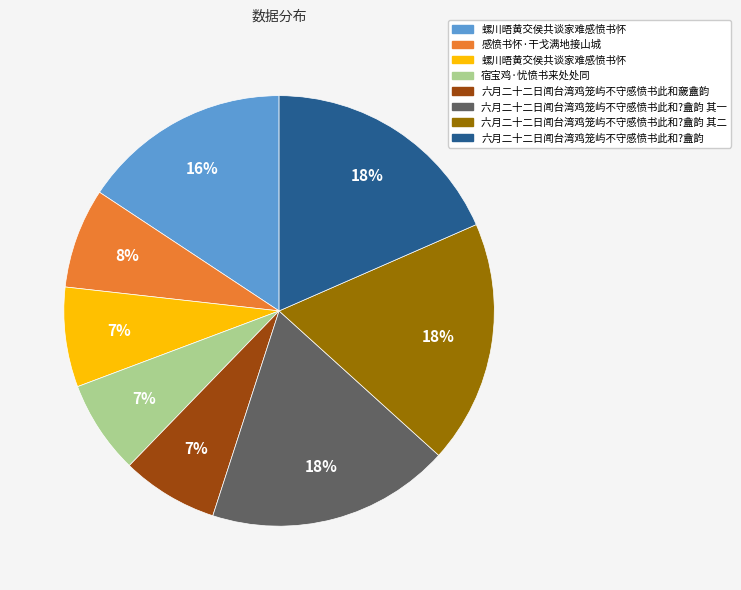

To the nearest percent, what is the average slice percentage?

12%